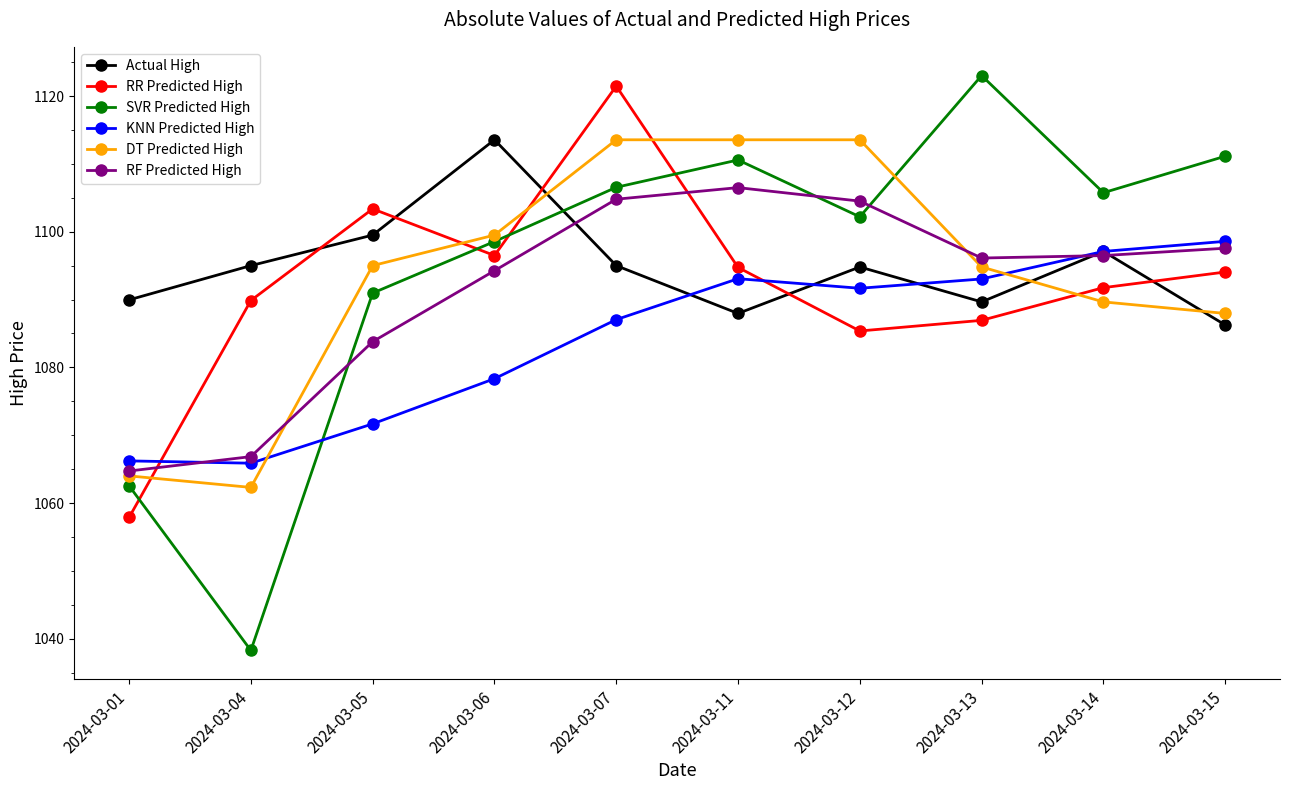

What is the value of the KNN Predicted High point at the 6th from the left?

1093.1